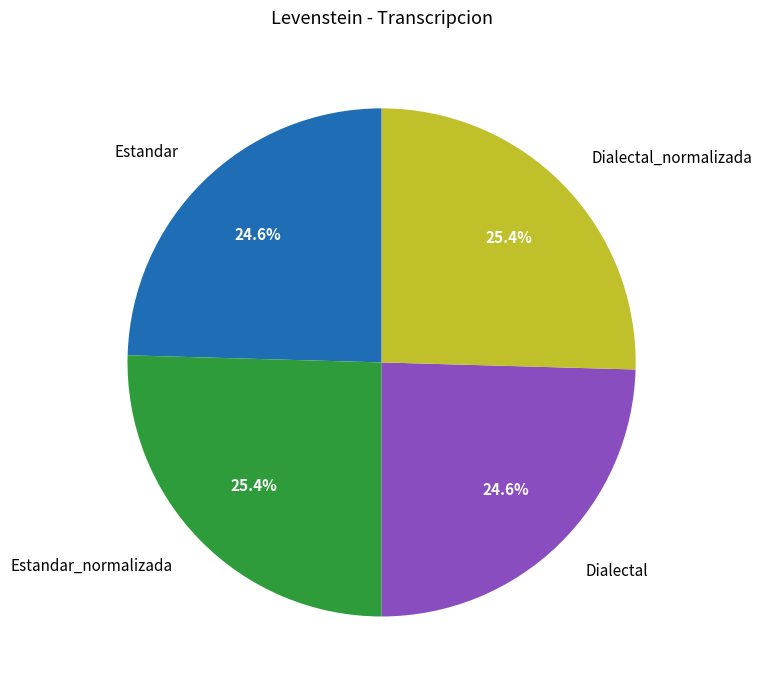

What is the ratio of the value at Dialectal_normalizada to the value at Estandar?

1.0